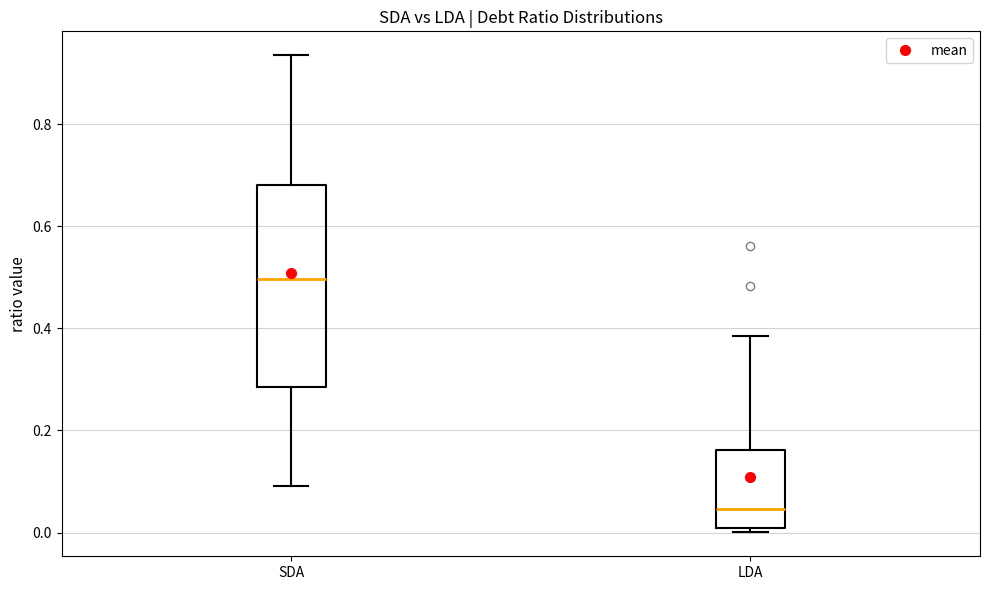

Where does the lower whisker of the box for SDA end on the y-axis? The values are not printed on the chart, so give them approximately, as read against the axis.

0.10